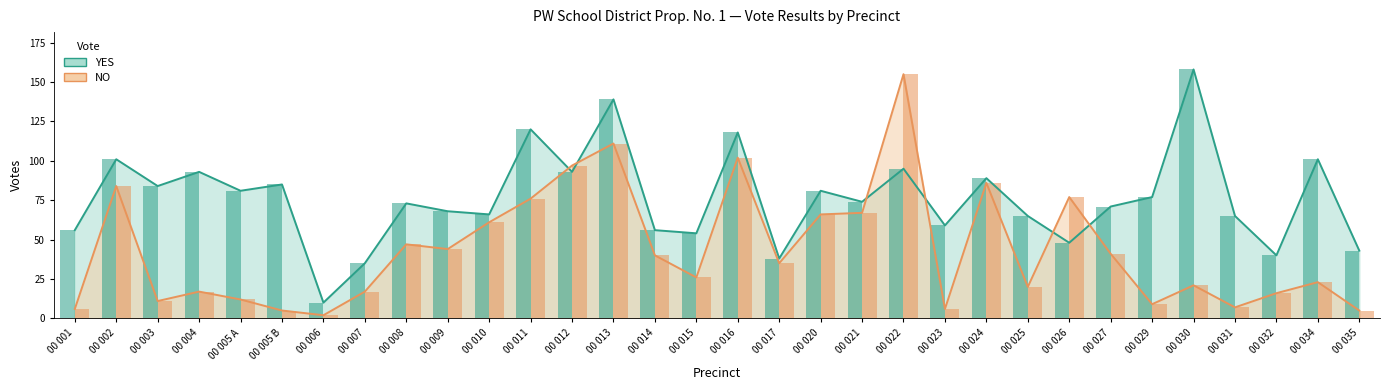

At how many categories does at least one series exceed 108?

5